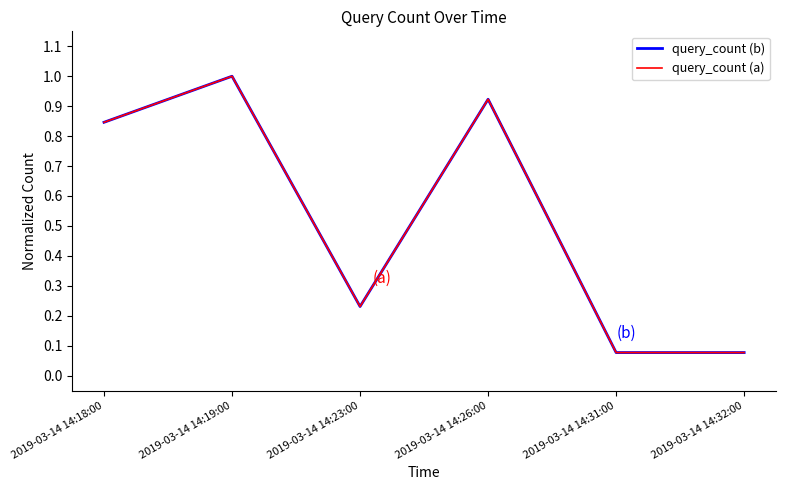

Rank the categories by query_count (a) value from lowest to highest.

2019-03-14 14:31:00, 2019-03-14 14:32:00, 2019-03-14 14:23:00, 2019-03-14 14:18:00, 2019-03-14 14:26:00, 2019-03-14 14:19:00